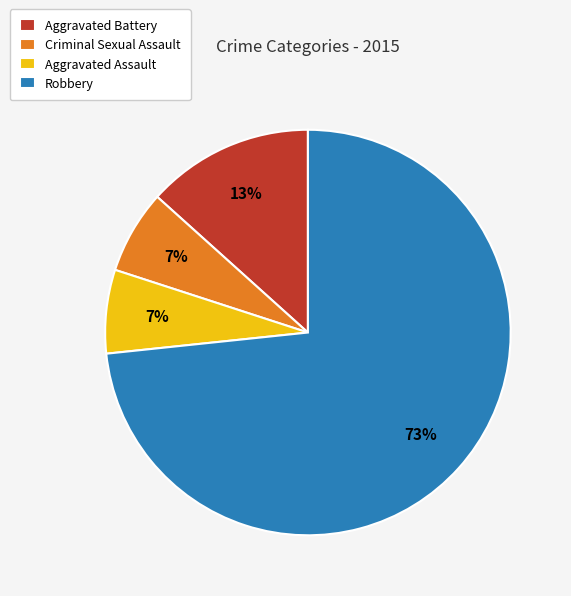

Count the number of slices in the pie.

4